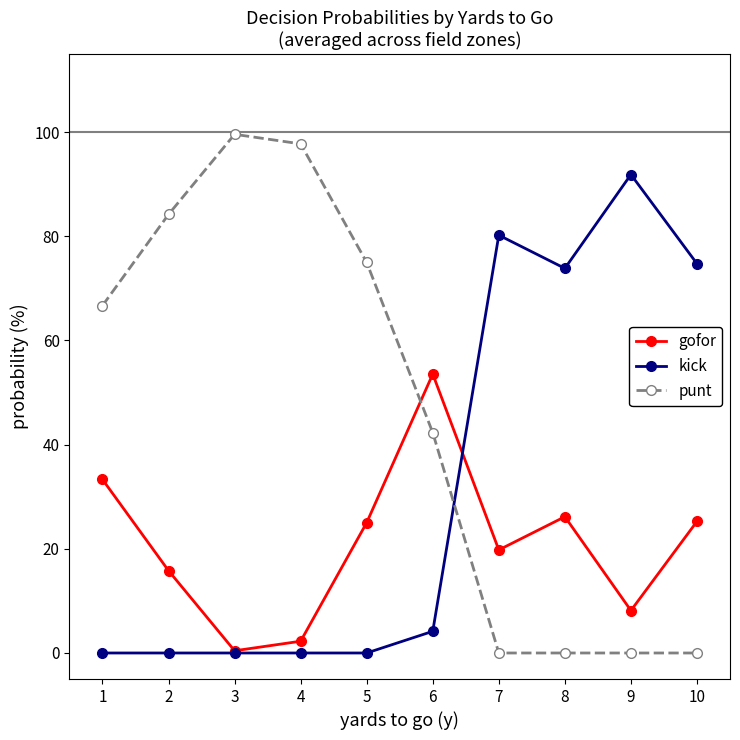

How many intersections are there between punt and kick?

1